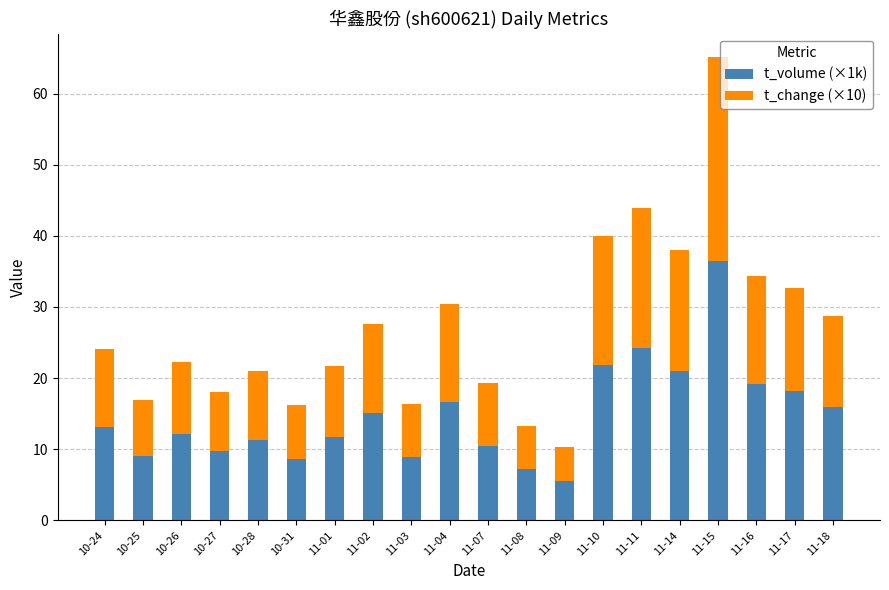

Count the number of categories in the chart.

20